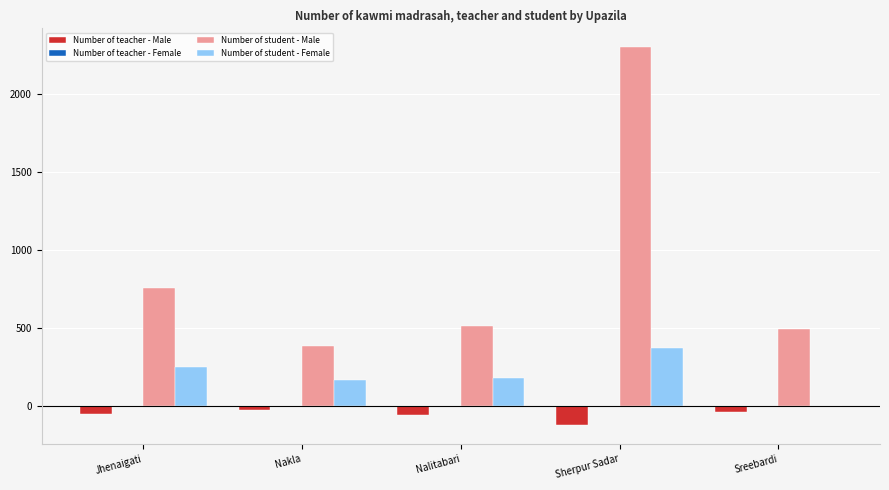

At which category does the chart reach its peak across all series?

Sherpur Sadar